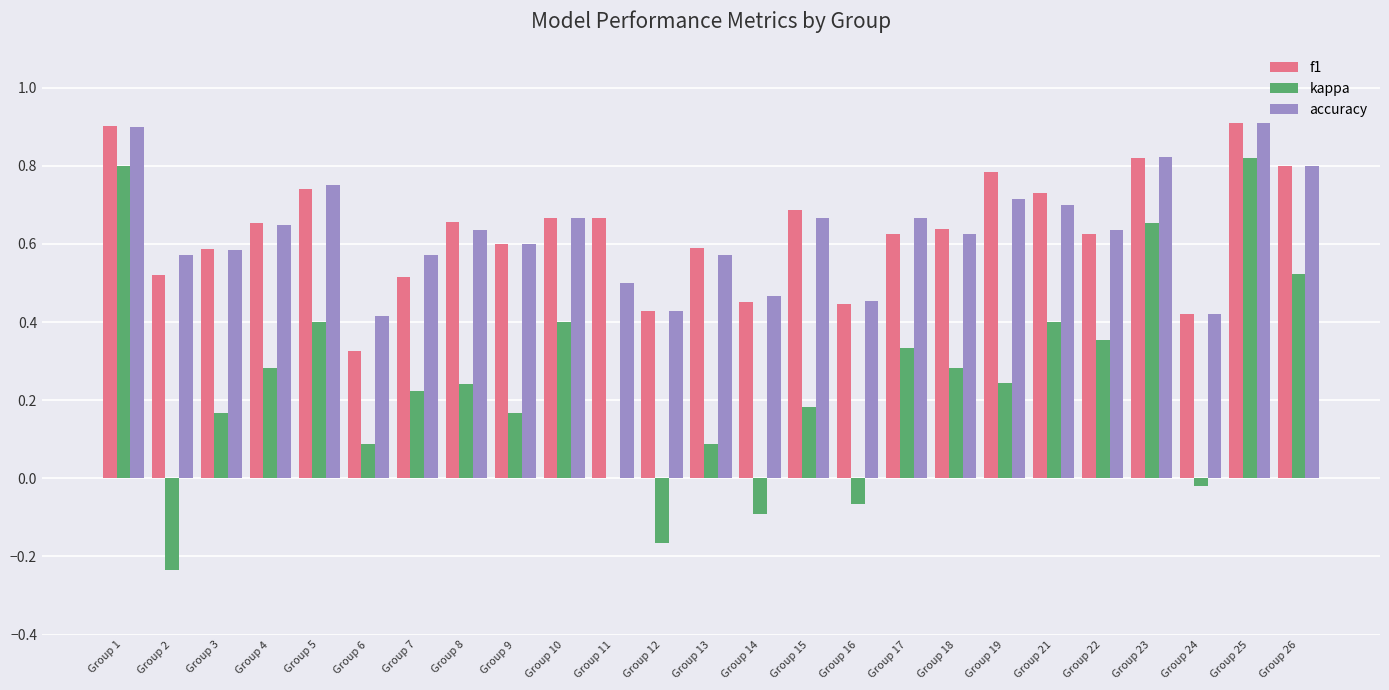

Is the value of kappa at Group 9 greater than the value of accuracy at Group 4?

No